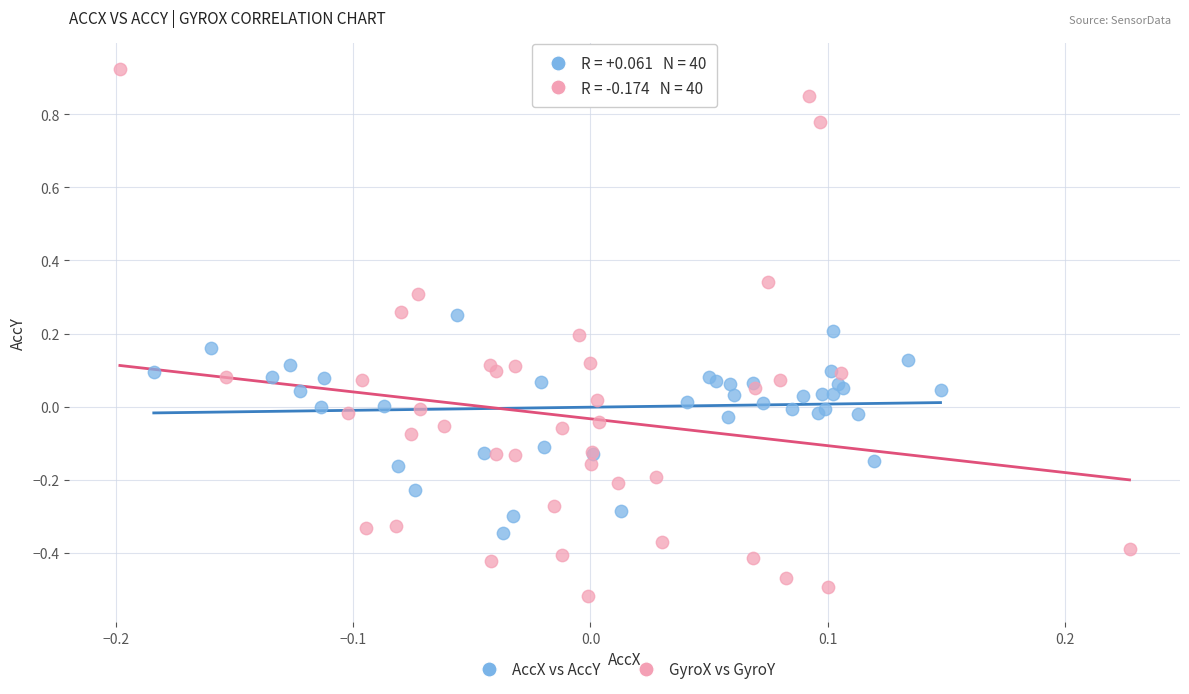

Which series reaches the minimum Y coordinate?

GyroX vs GyroY